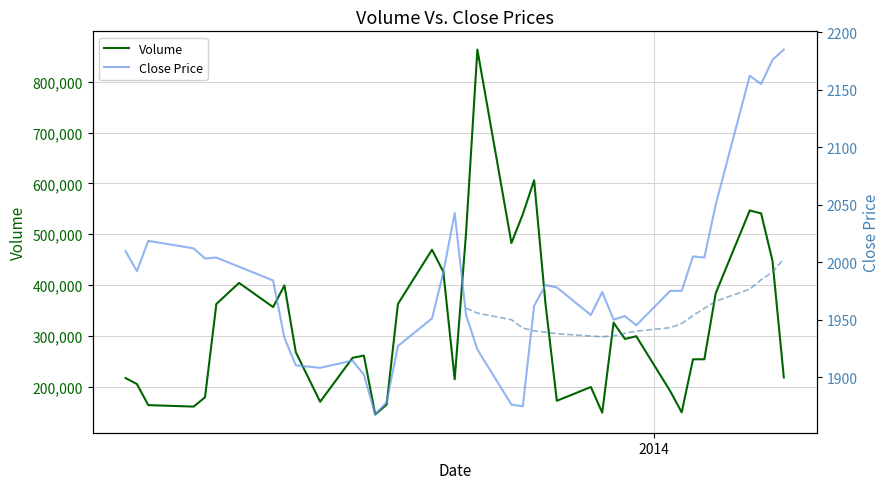

What is the lowest value of the Volume series?

145721